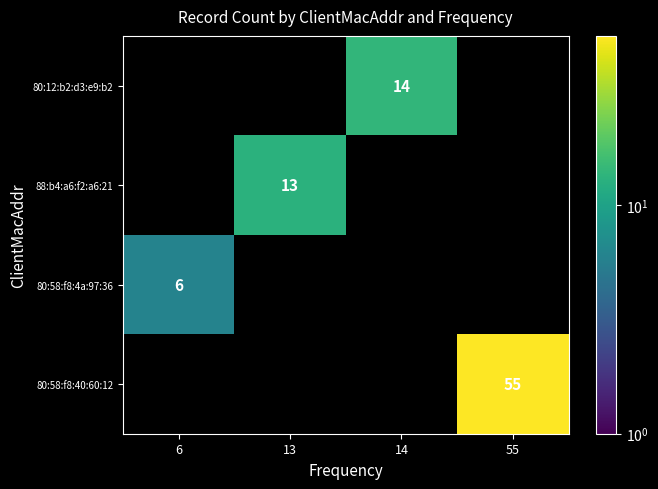

The 88:b4:a6:f2:a6:21 series shows 4 at 13. True or false?

False